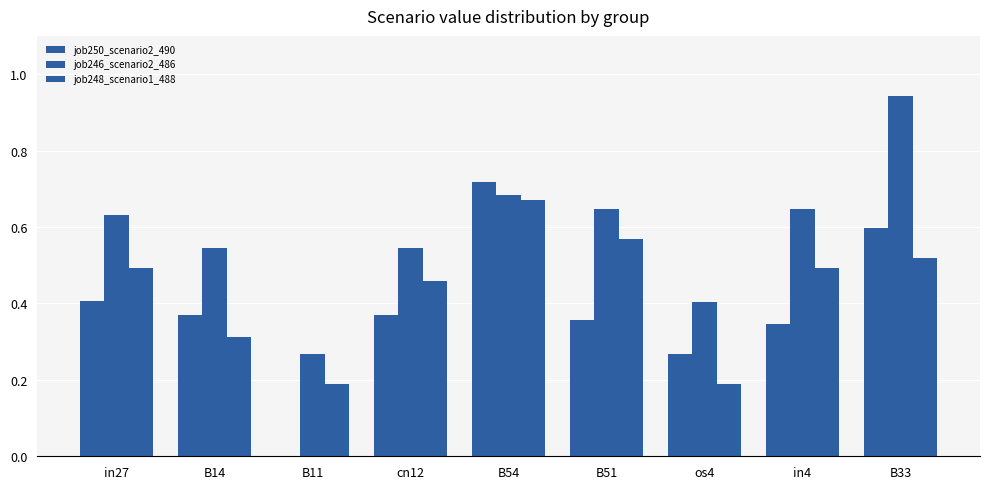

List the series in order of their overall mean, highest first.

job246_scenario2_486, job248_scenario1_488, job250_scenario2_490